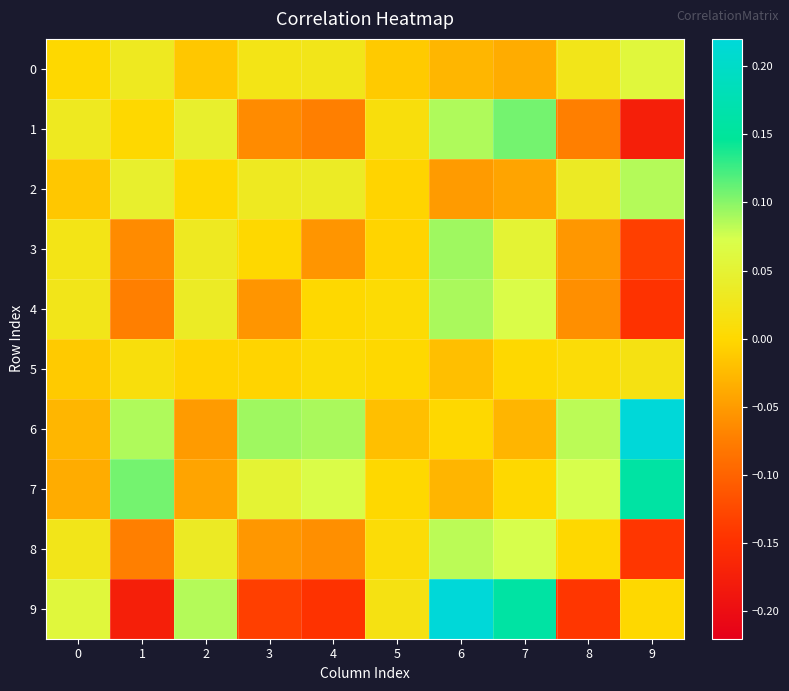

Reading left to right, extract all data points from this chart.

0: 0=0.0	1=0.0	2=-0.0	3=0.0	4=0.0	5=-0.0	6=-0.0	7=-0.0	8=0.0	9=0.1
1: 0=0.0	1=0.0	2=0.0	3=-0.1	4=-0.1	5=0.0	6=0.1	7=0.1	8=-0.1	9=-0.2
2: 0=-0.0	1=0.0	2=0.0	3=0.0	4=0.0	5=-0.0	6=-0.1	7=-0.0	8=0.0	9=0.1
3: 0=0.0	1=-0.1	2=0.0	3=0.0	4=-0.1	5=-0.0	6=0.1	7=0.1	8=-0.1	9=-0.1
4: 0=0.0	1=-0.1	2=0.0	3=-0.1	4=0.0	5=0.0	6=0.1	7=0.1	8=-0.1	9=-0.1
5: 0=-0.0	1=0.0	2=-0.0	3=-0.0	4=0.0	5=0.0	6=-0.0	7=0.0	8=0.0	9=0.0
6: 0=-0.0	1=0.1	2=-0.1	3=0.1	4=0.1	5=-0.0	6=0.0	7=-0.0	8=0.1	9=0.2
7: 0=-0.0	1=0.1	2=-0.0	3=0.1	4=0.1	5=0.0	6=-0.0	7=0.0	8=0.1	9=0.2
8: 0=0.0	1=-0.1	2=0.0	3=-0.1	4=-0.1	5=0.0	6=0.1	7=0.1	8=0.0	9=-0.1
9: 0=0.1	1=-0.2	2=0.1	3=-0.1	4=-0.1	5=0.0	6=0.2	7=0.2	8=-0.1	9=0.0